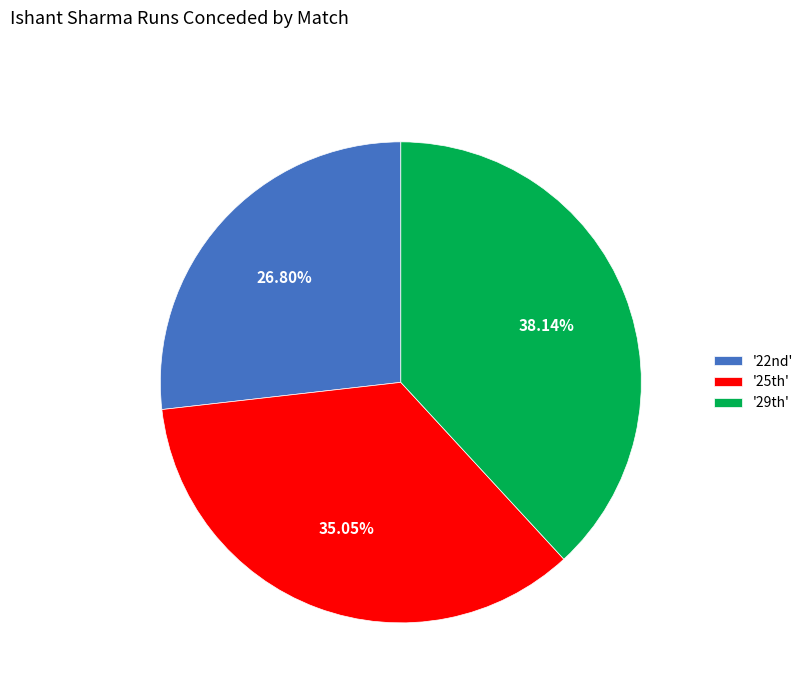

How many slices are in this pie chart?

3